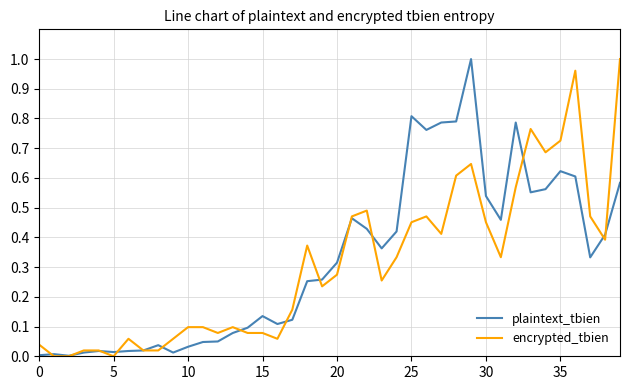

True or false: plaintext_tbien and encrypted_tbien cross at least once.

True